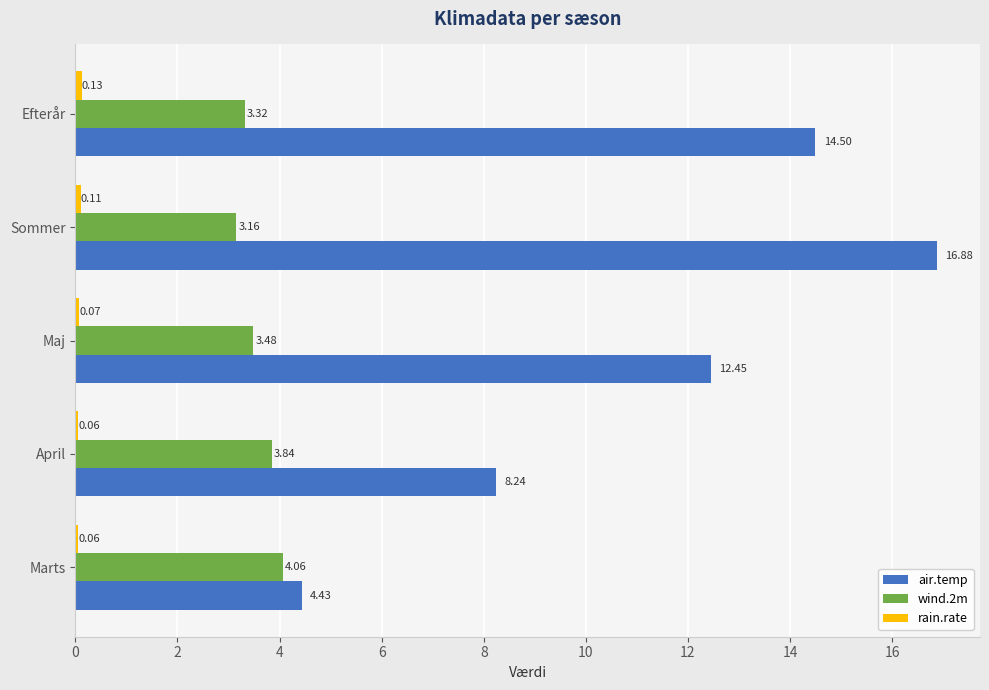

At which category is the sum across all series the highest?

Sommer